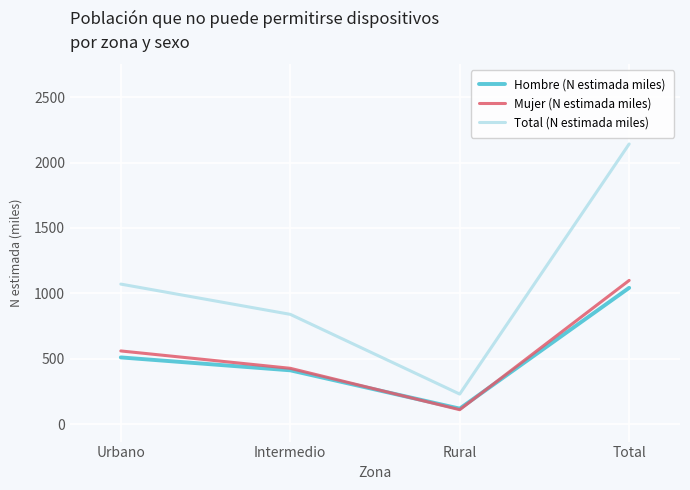

Which series has the widest spread of values?

Total (N estimada miles)